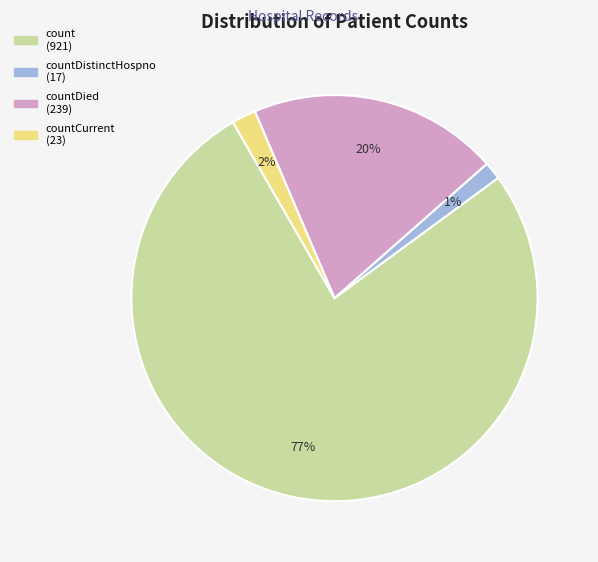

Is there any slice that represents more than half of the pie?

Yes